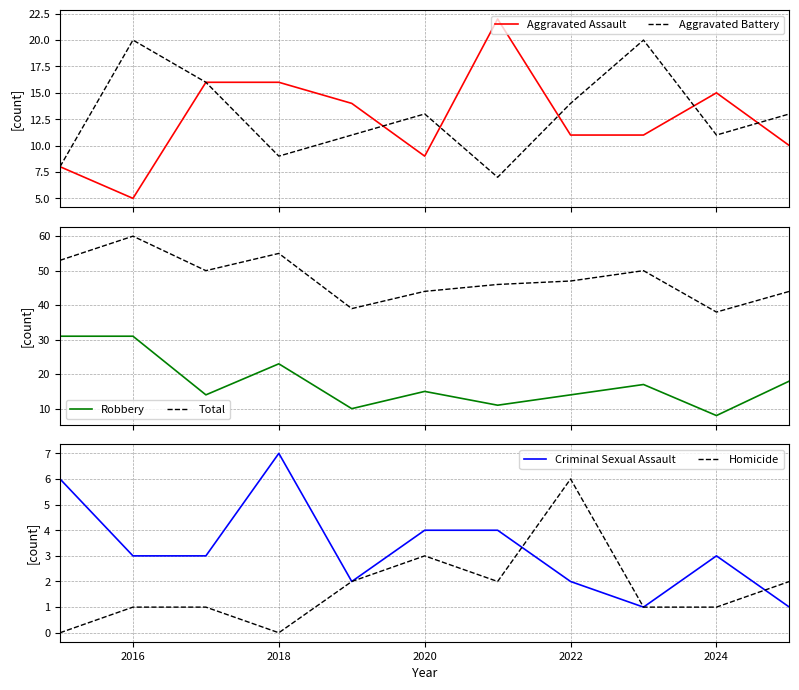

Does the chart display data point markers on the line(s)?

No